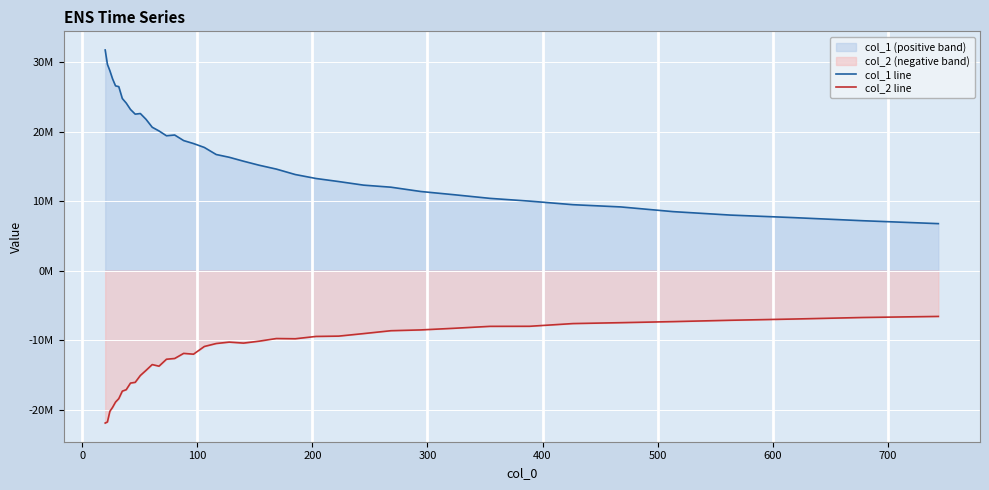

What is the highest value of the col_1 line series?

31746159.8